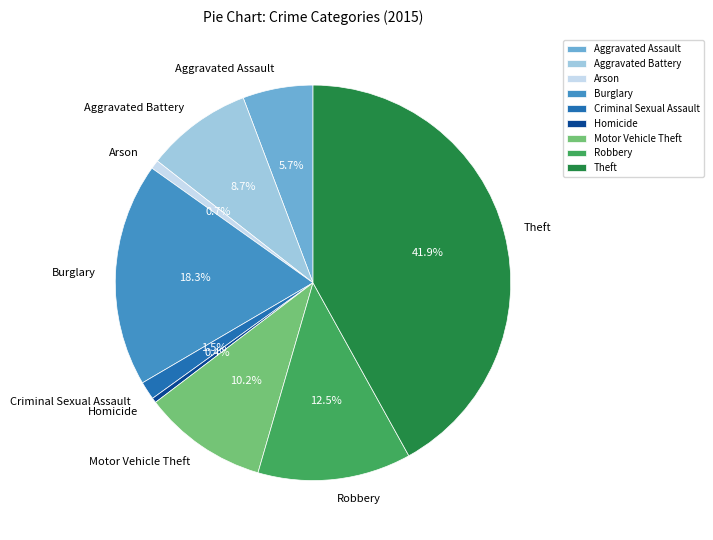

Does any single category account for the majority?

No